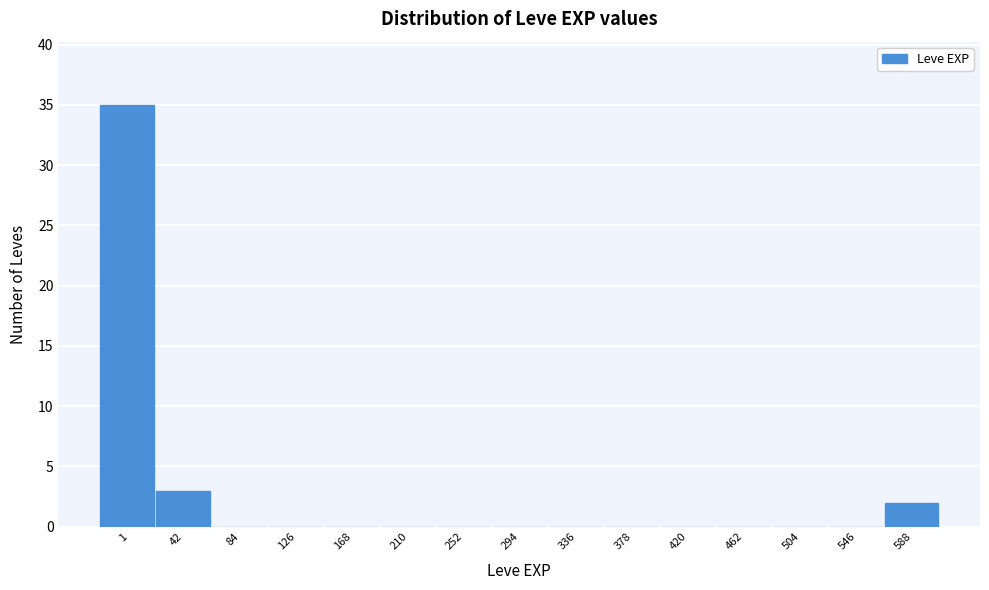

Reading right to left, extract all data points from this chart.

588=2	546=0	504=0	462=0	420=0	378=0	336=0	294=0	252=0	210=0	168=0	126=0	84=0	42=3	1=35